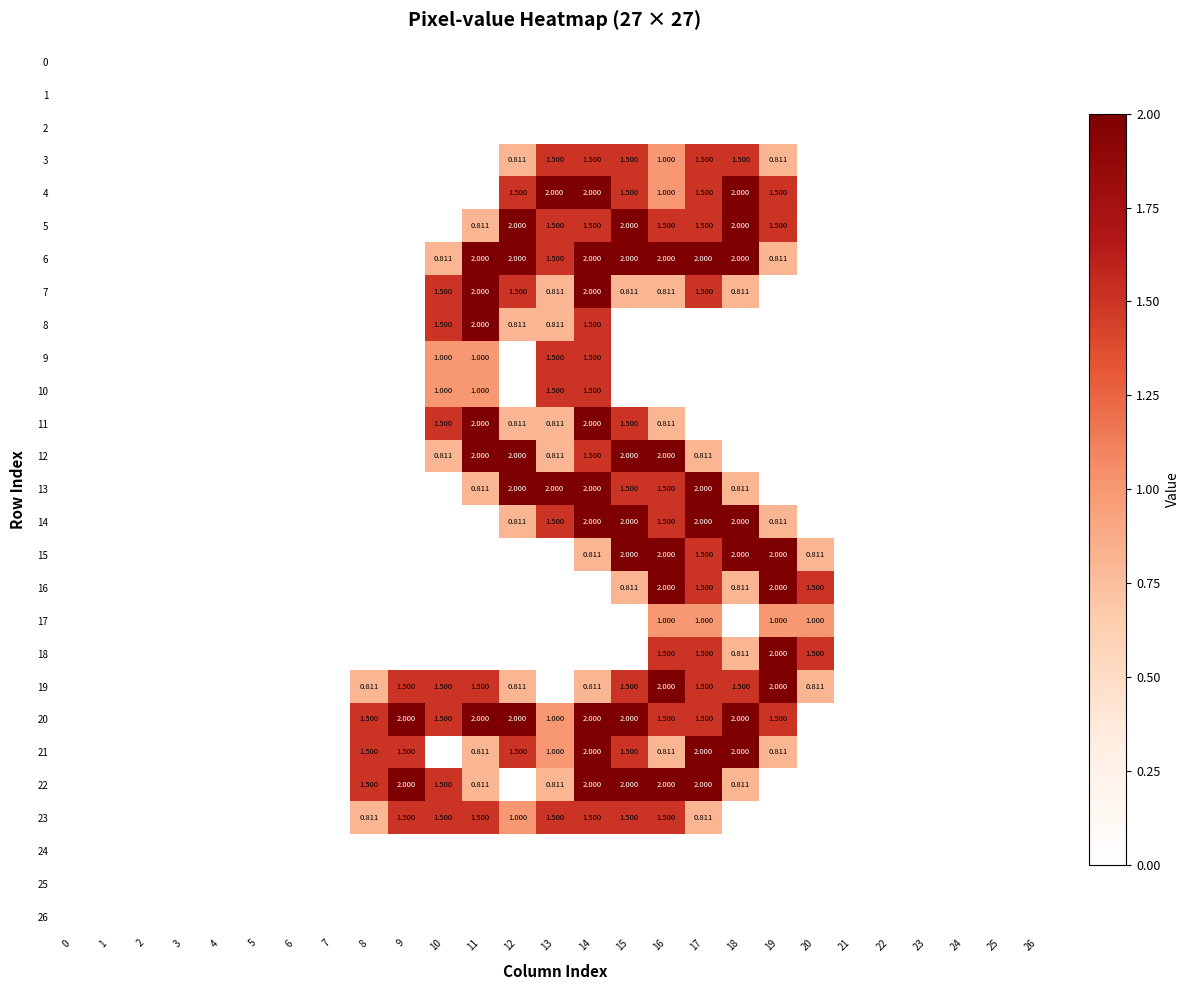

True or false: 6 has a value of -0.7 at 2.

False